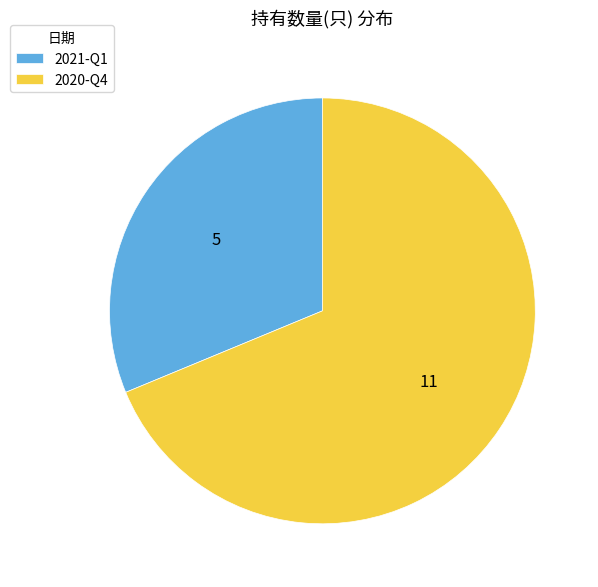

Count the number of slices in the pie.

2